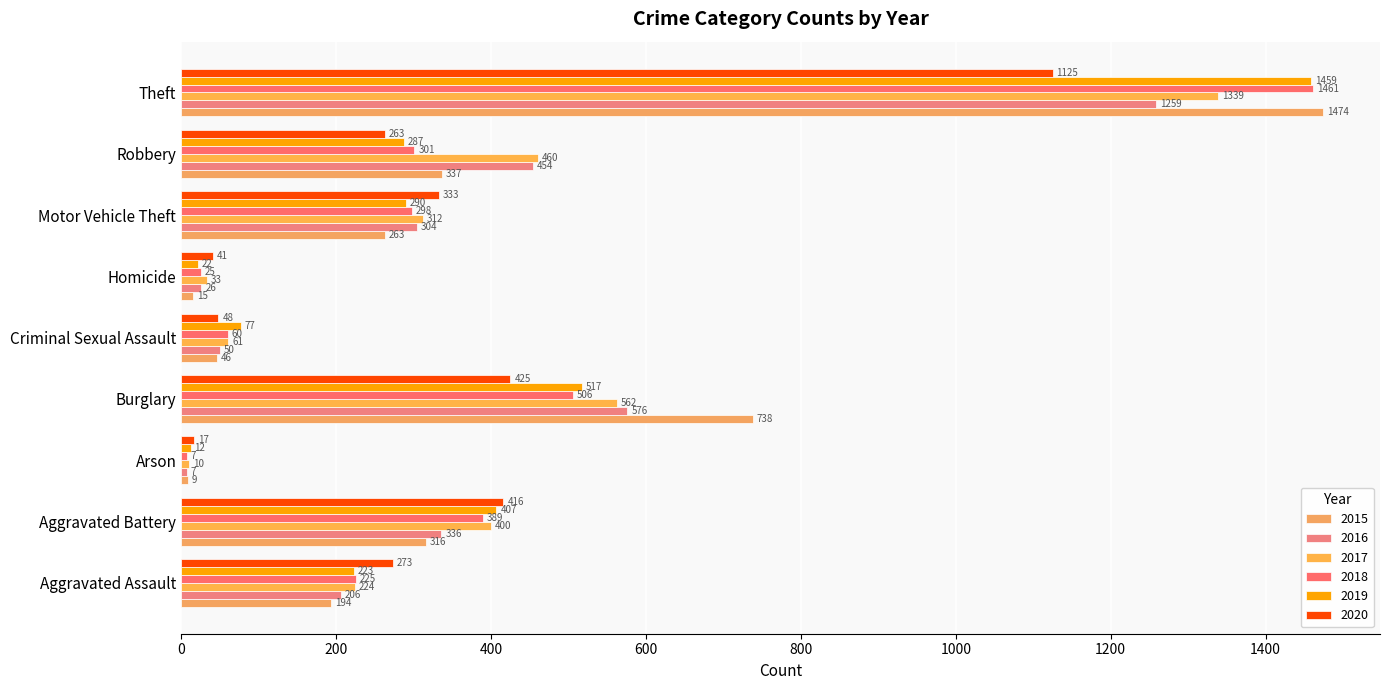

What is the sum of all 2020 values?

2941